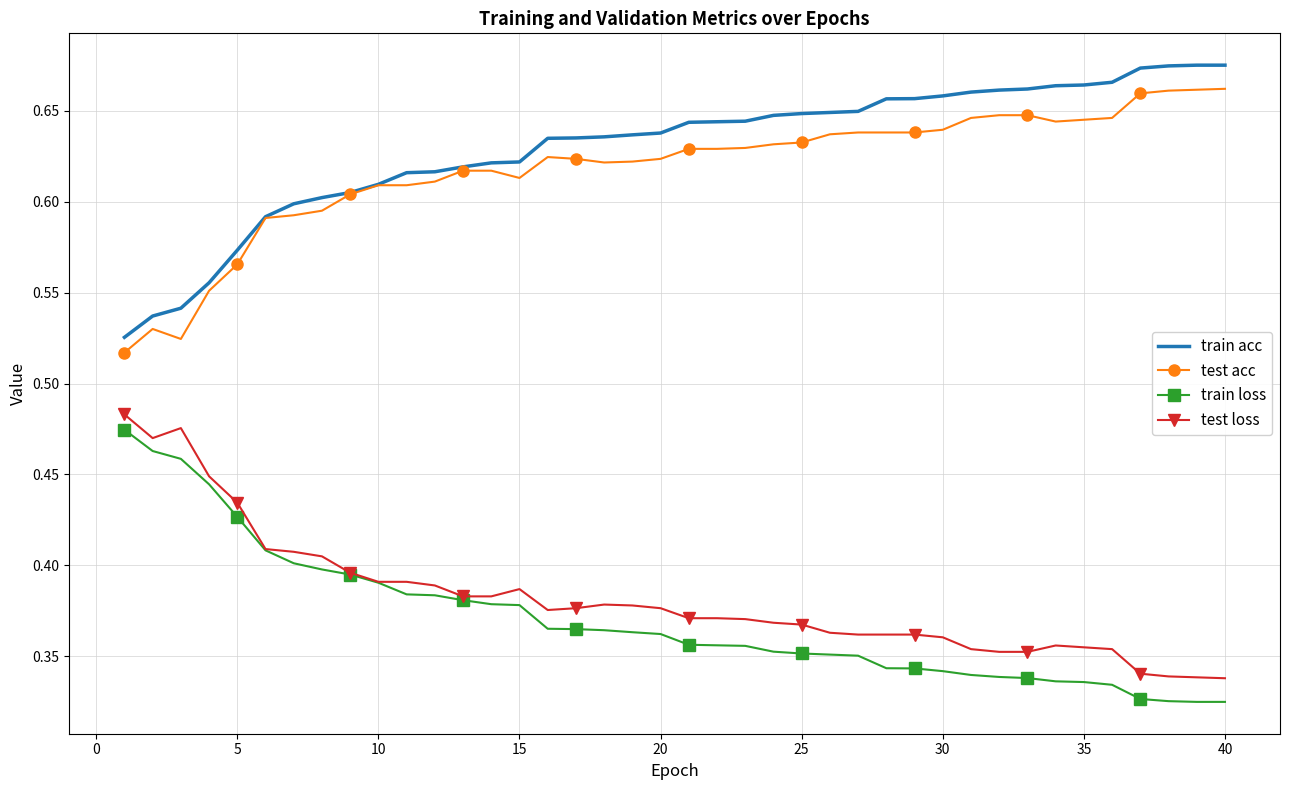

True or false: train acc and test loss intersect in this chart.

False